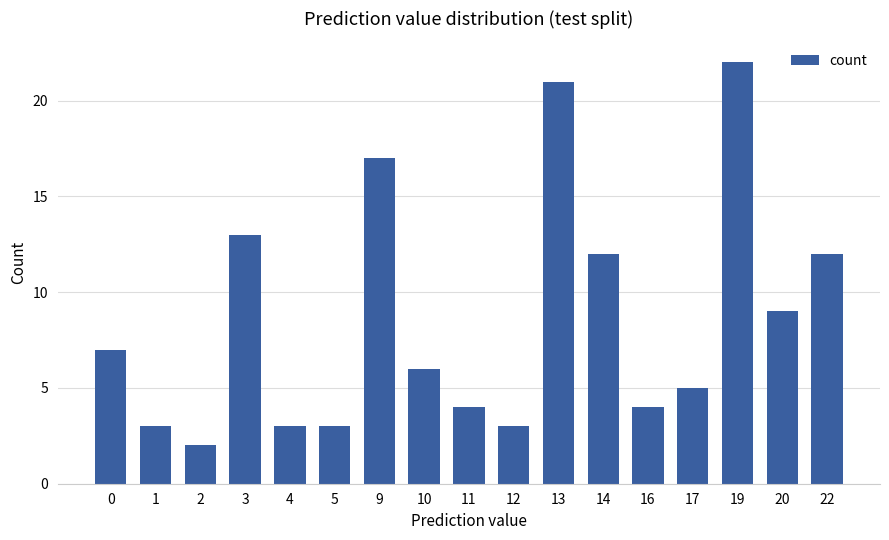

The value at 22 is 12. True or false?

True